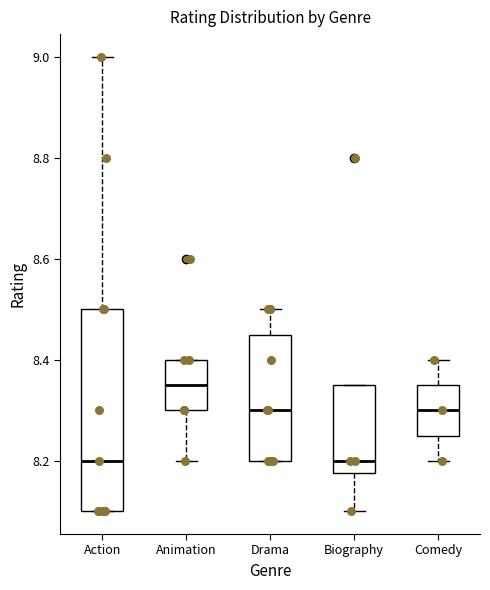

Where is the upper edge of the box for Comedy on the y-axis? The values are not printed on the chart, so give them approximately, as read against the axis.

8.36